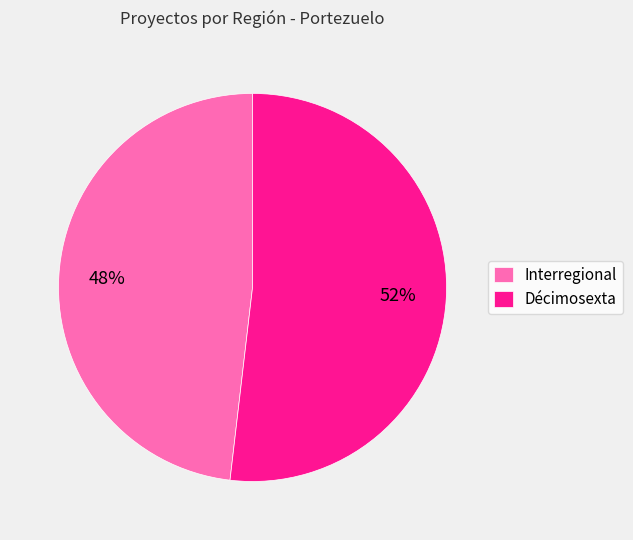

What is the smallest slice in the pie chart?

Interregional